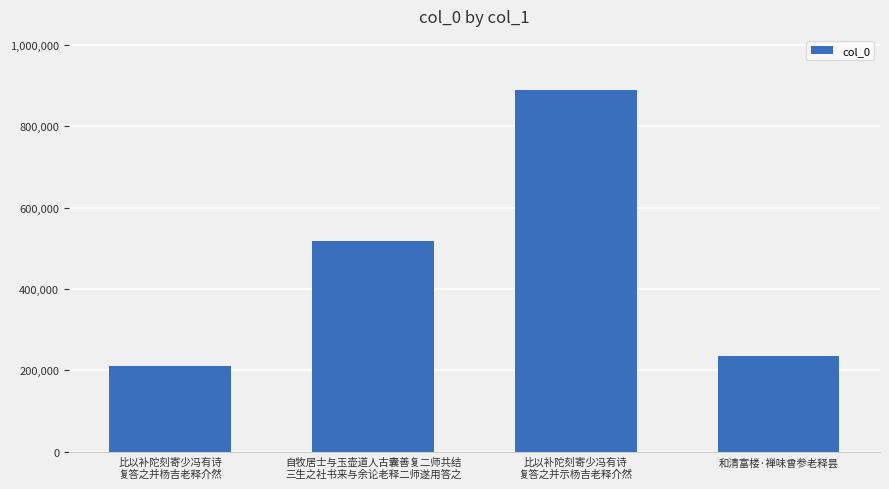

How many data points are less than 517355?

2